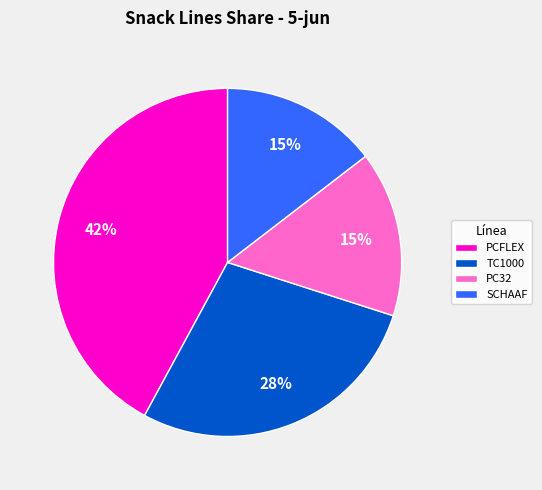

What percentage is the TC1000 slice, to the nearest percent?

28%